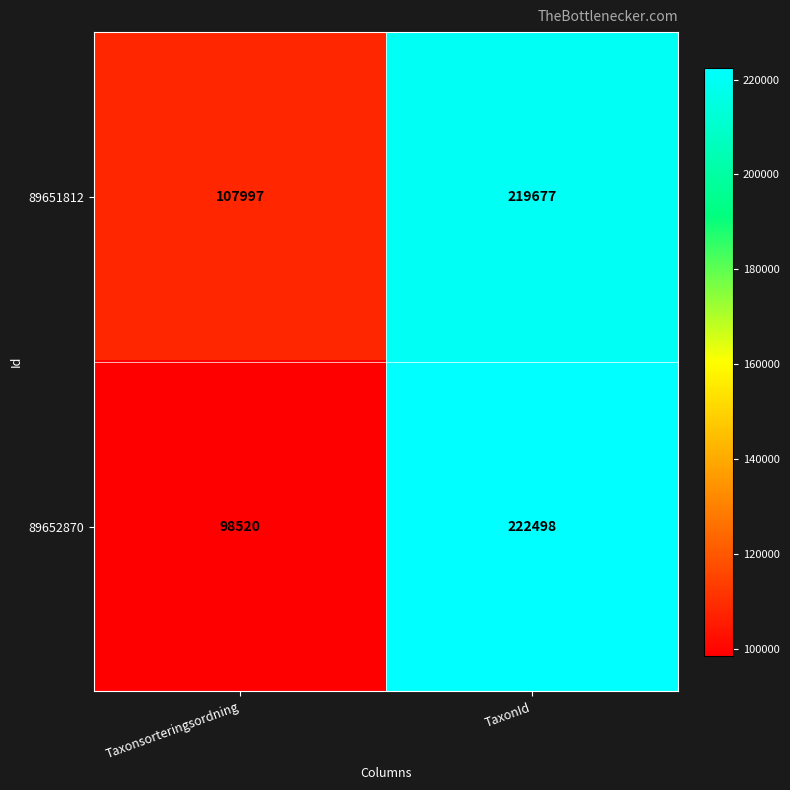

What is the sum of the 89651812 values at TaxonId and Taxonsorteringsordning?

327674